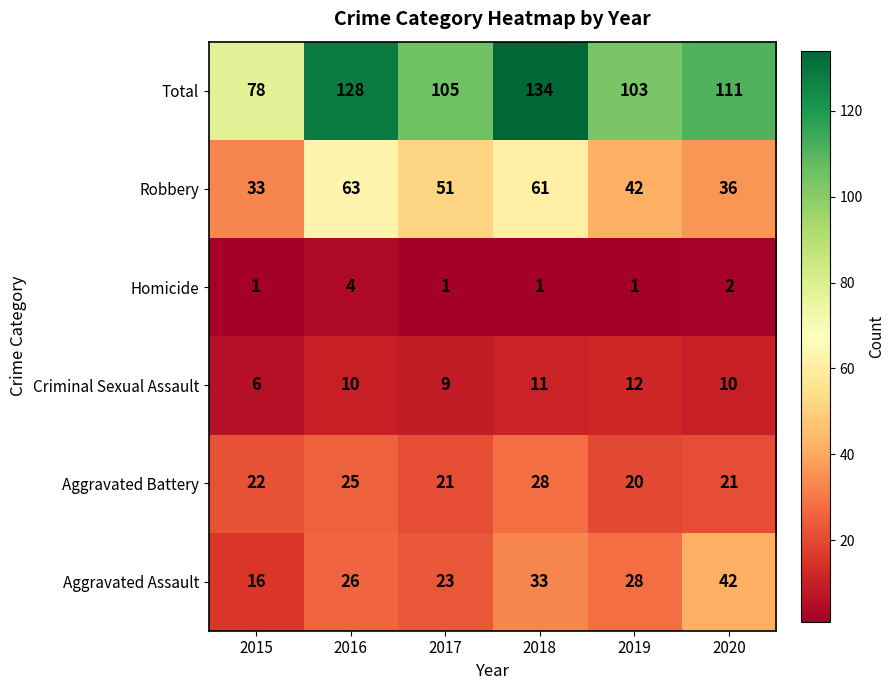

At which category is the sum across all series the highest?

2018